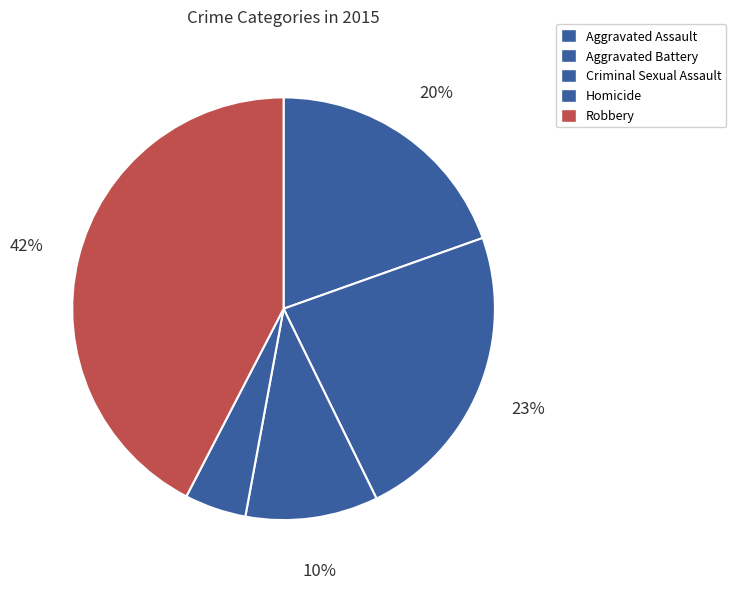

Is there a majority slice in this chart?

No